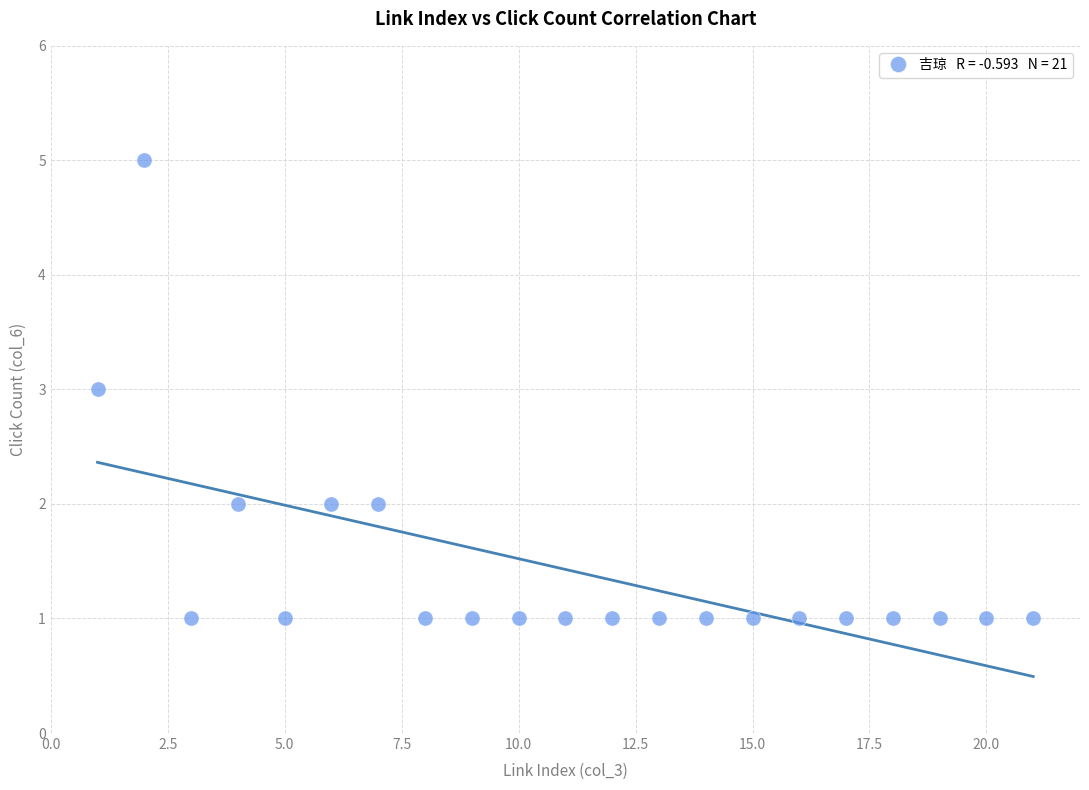

What is the range of X values (max minus min)?

20